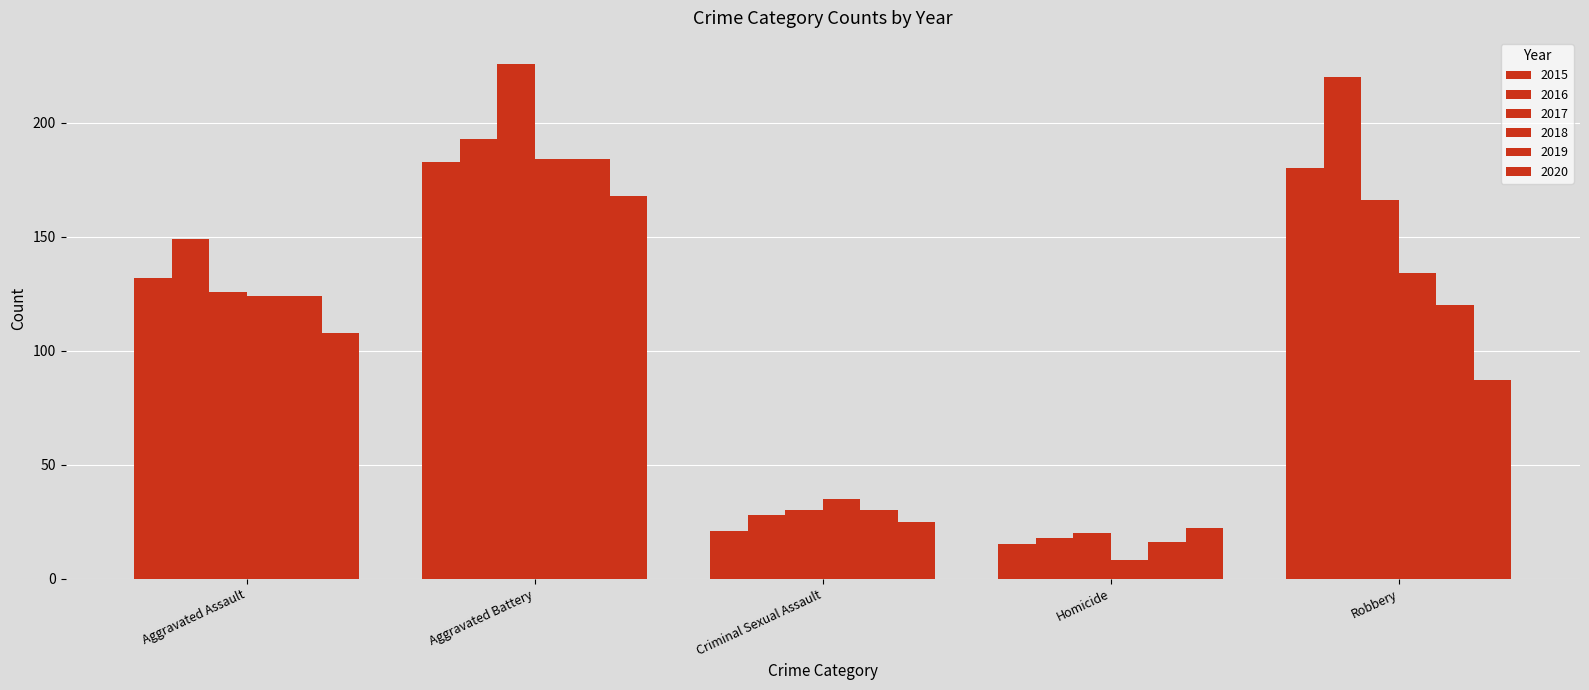

What is the approximate value of 2018 at Robbery, to the nearest 50?

150